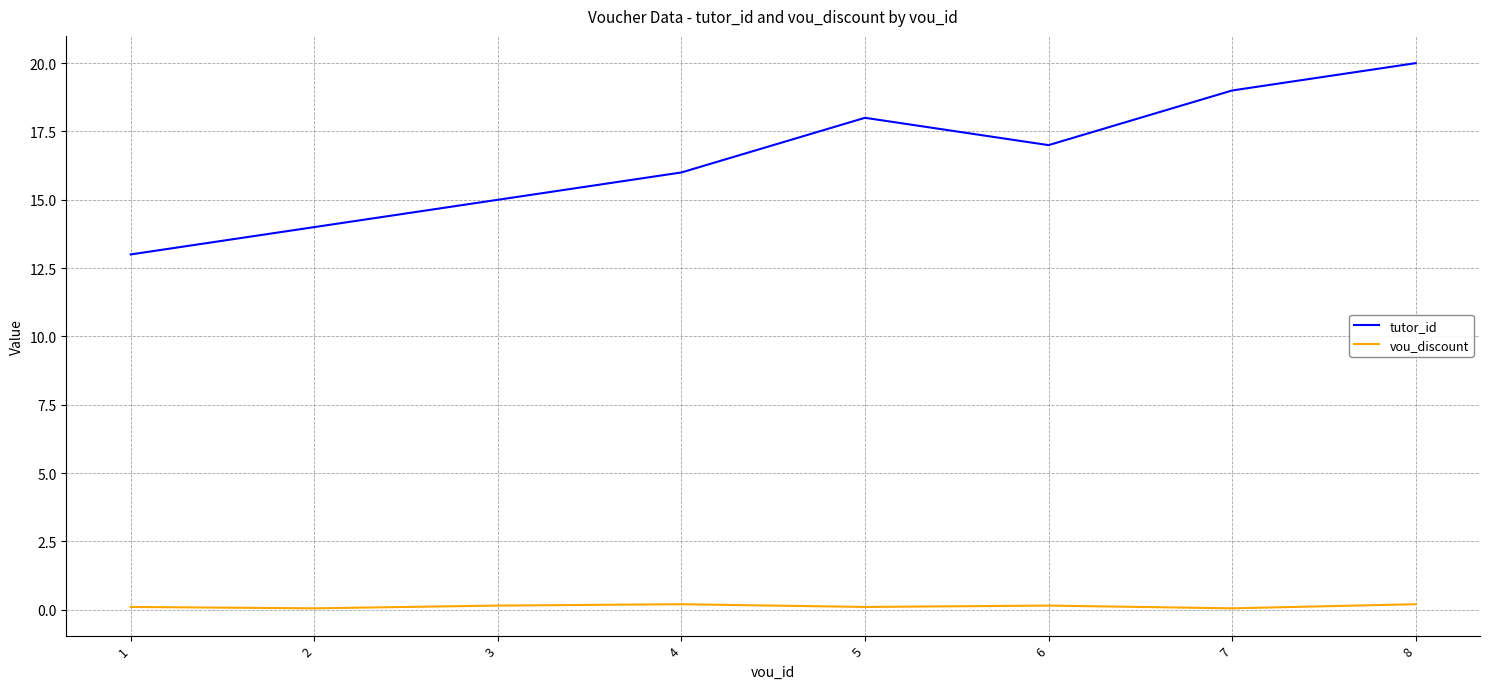

What is the maximum value for vou_discount?

0.2